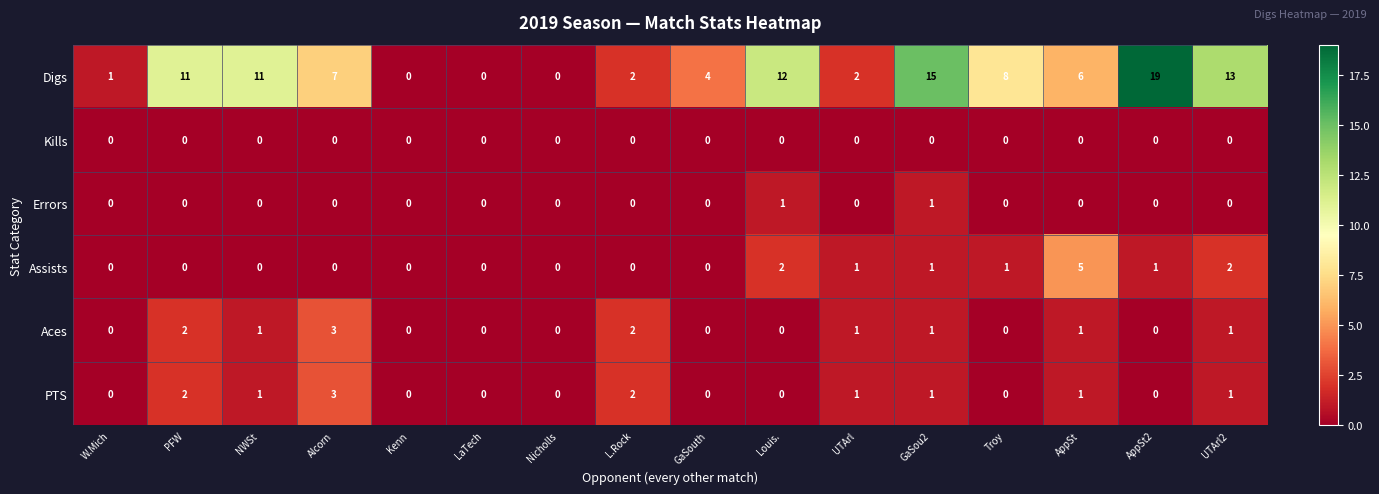

How many Assists values are between 0 and 1?

13